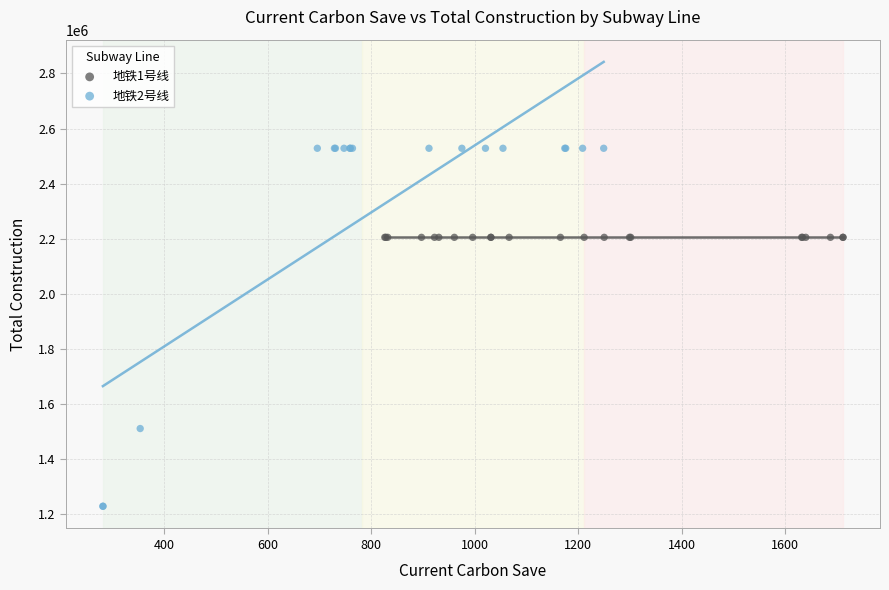

Which series reaches the maximum Y coordinate?

地铁2号线